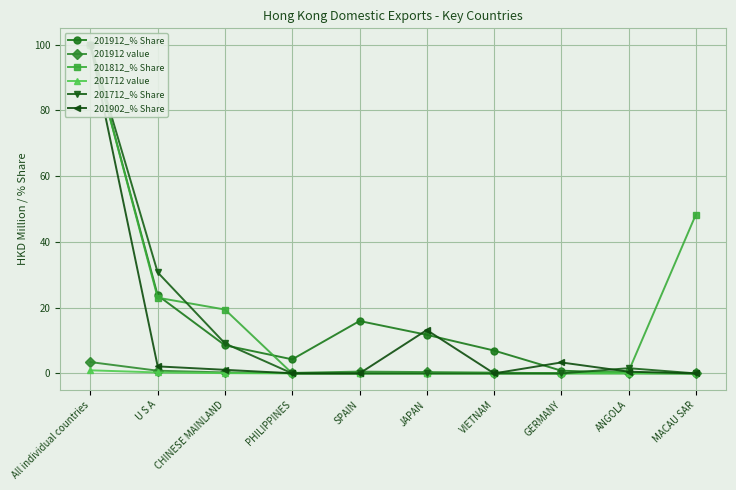

What is the difference between the highest and lowest values at MACAU SAR?

48.3